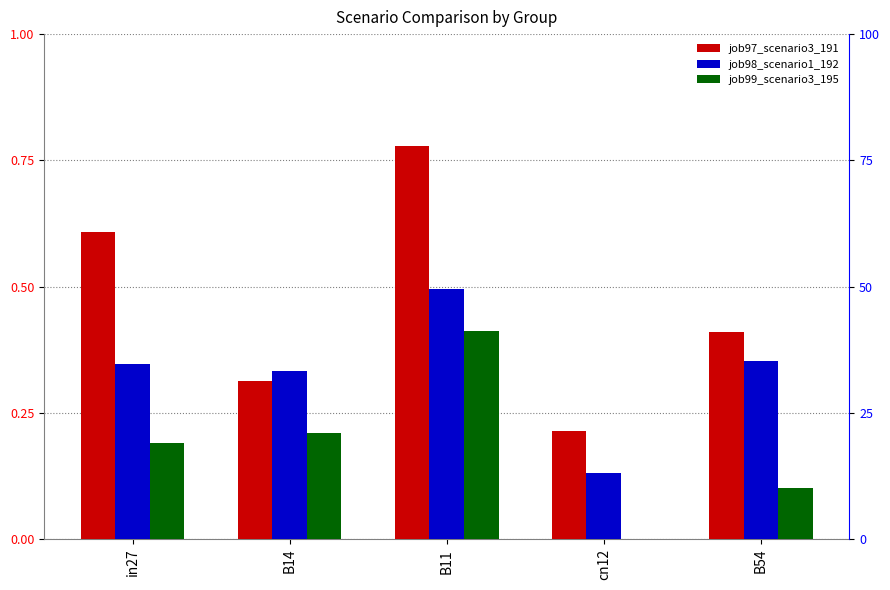

What is the maximum value shown in the chart?

0.8